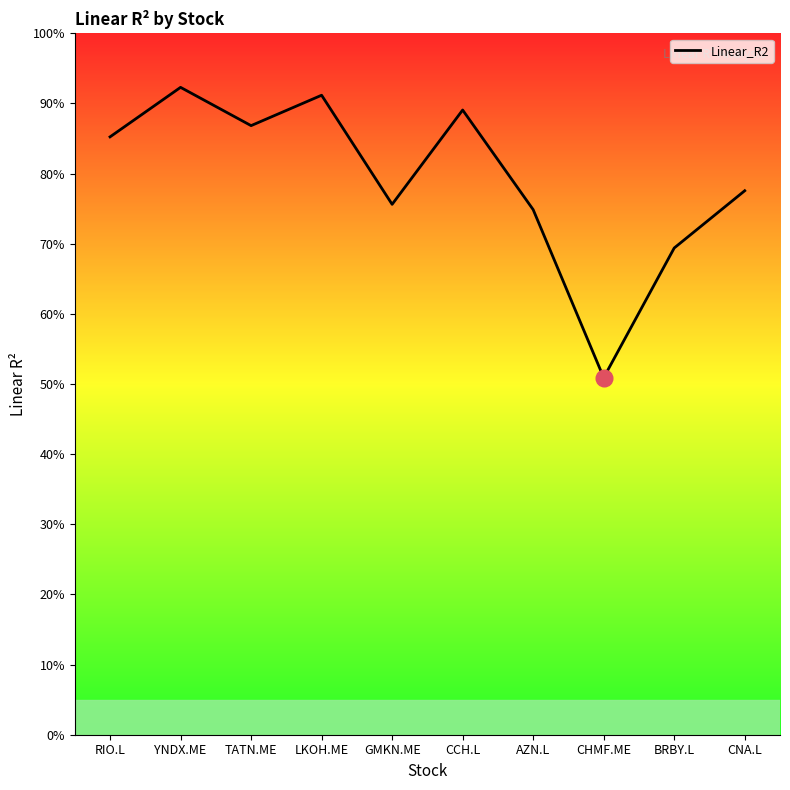

Does the chart have visible grid lines?

No